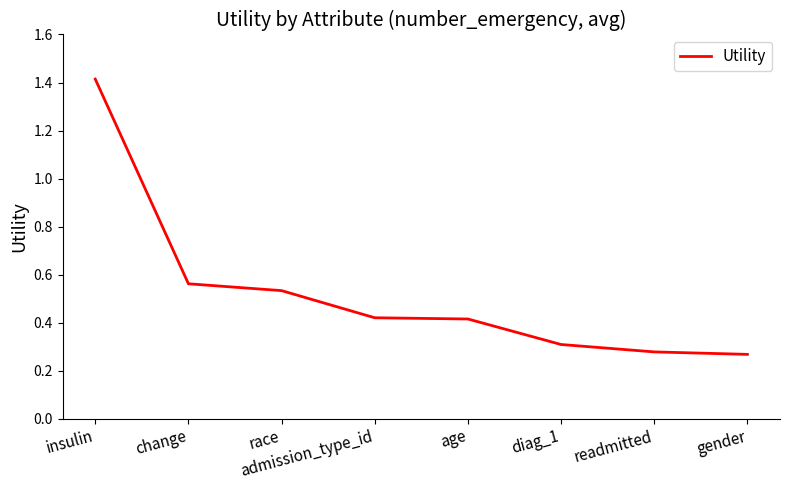

What position from the right is diag_1?

3